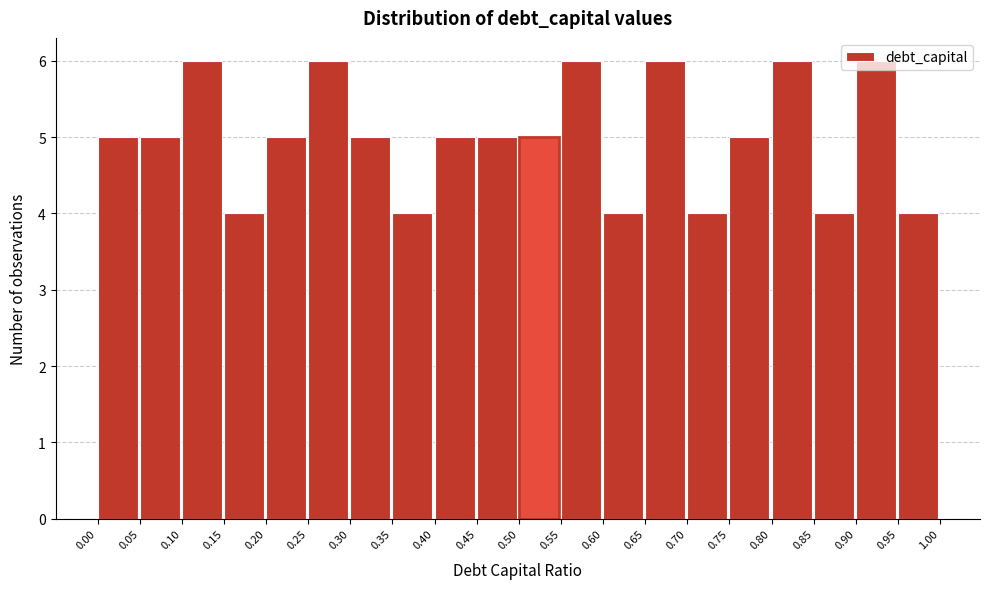

How tall is the bar that spans 0.20 to 0.25 on the x-axis? The values are not printed on the chart, so give them approximately, as read against the axis.

5